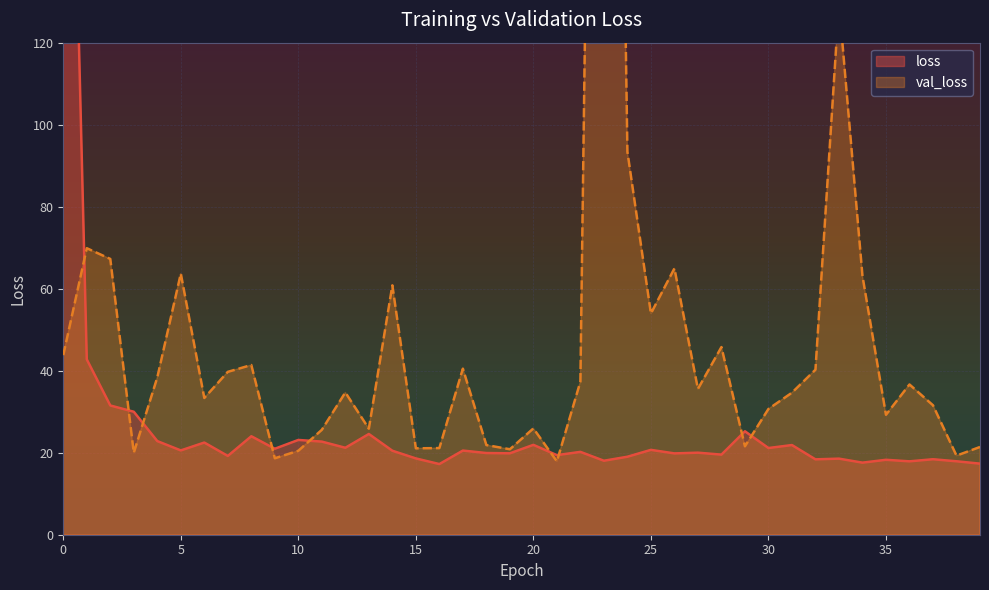

Between 26 and 36, which series saw the biggest shift?

val_loss